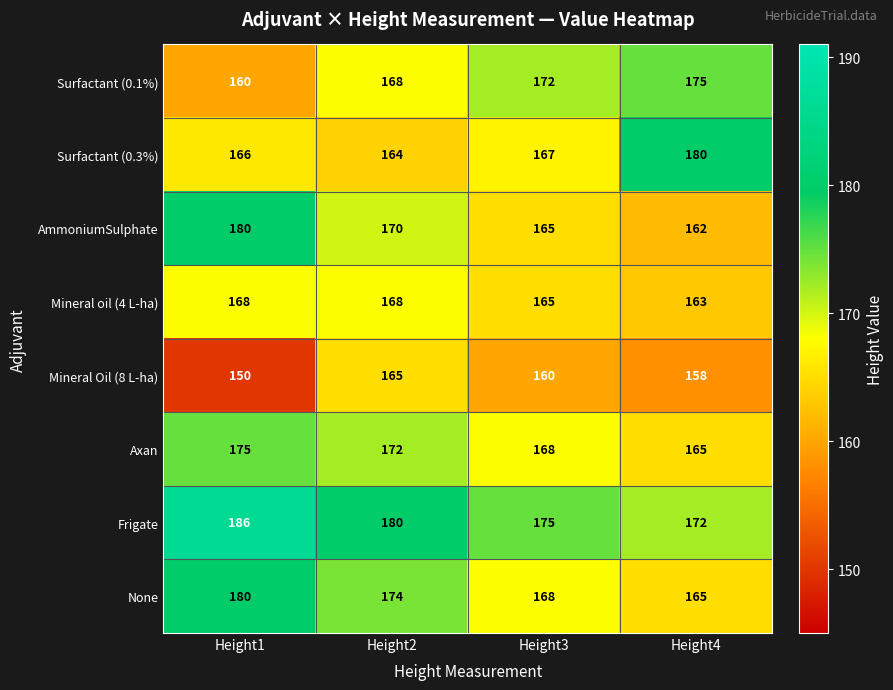

What is the spread (max minus min) of values at Height3?

15